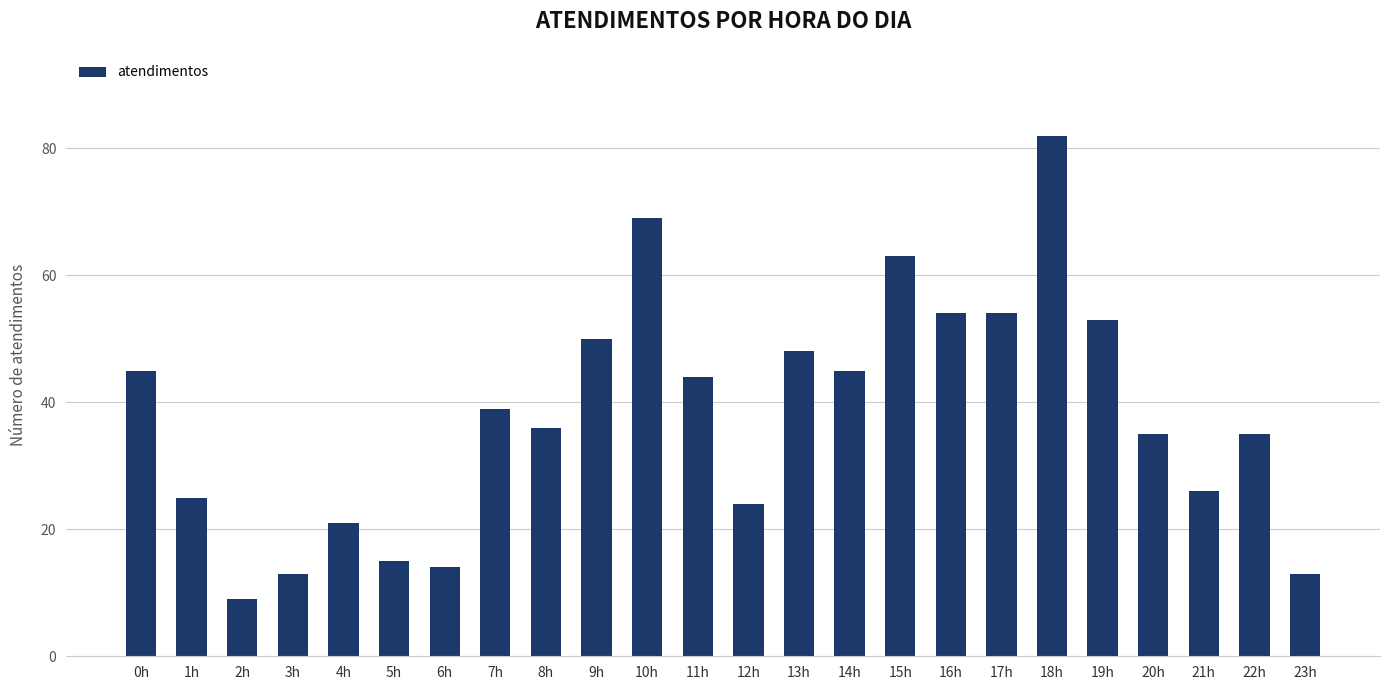

What position from the left is 3h?

4